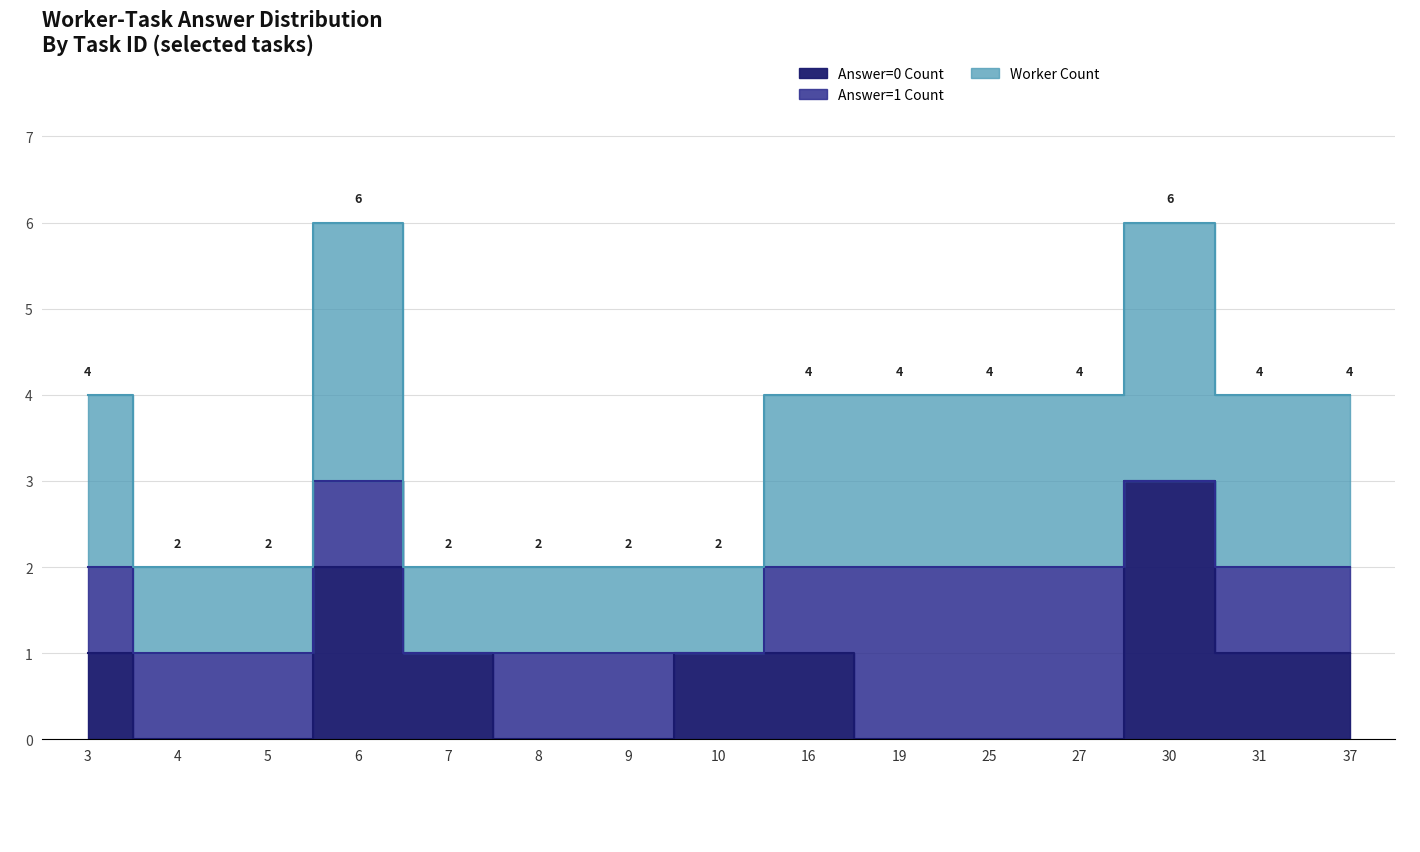

Does the chart display data point markers on the line(s)?

No